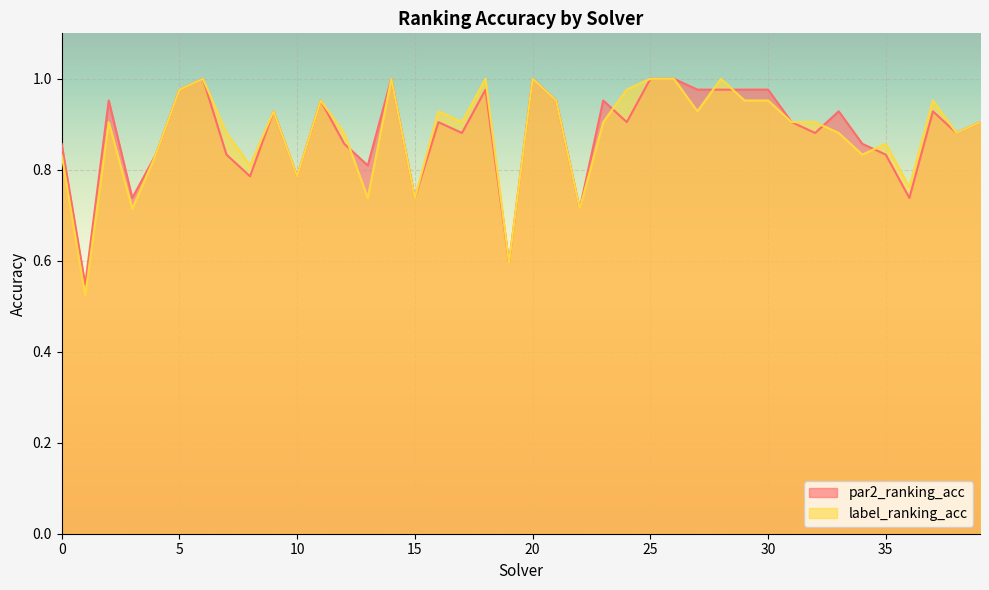

At which category does the chart reach its peak across all series?

6